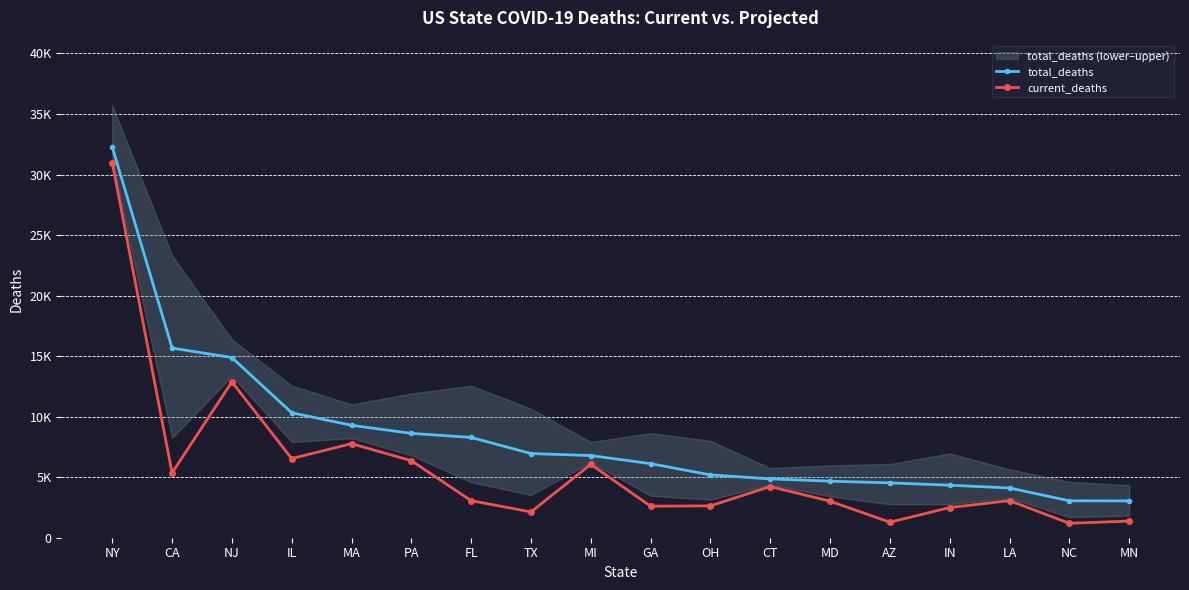

Is the value of current_deaths at FL greater than the value of total_deaths at NY?

No